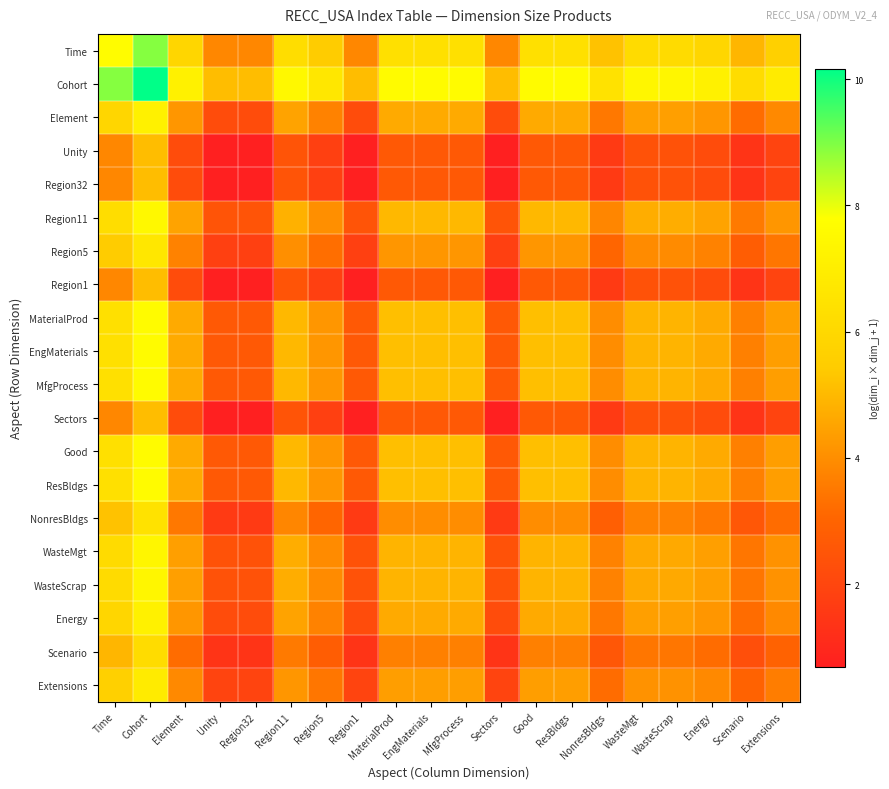

What is the total value across all series at MaterialProd?

90.5